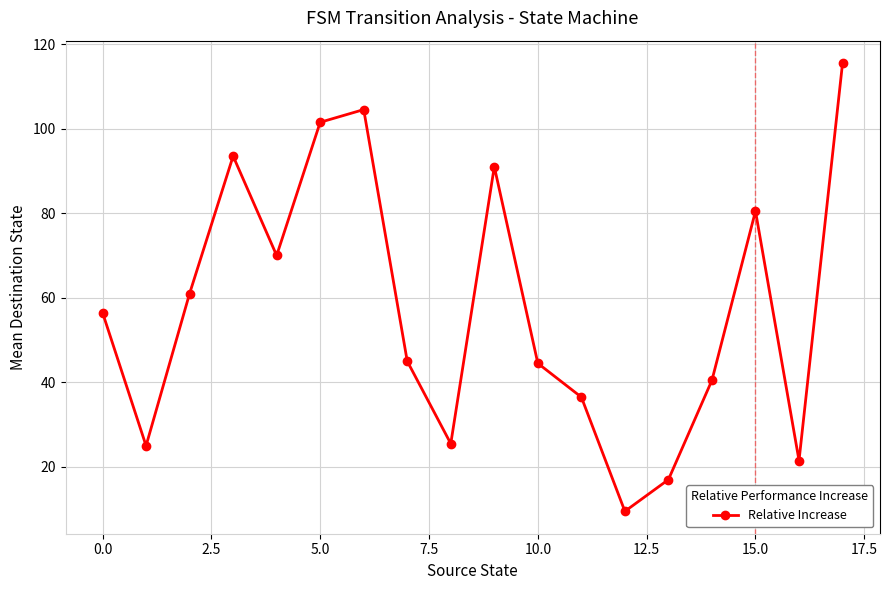

How many points are lower than both their immediate neighbors (excluding endpoints)?

5